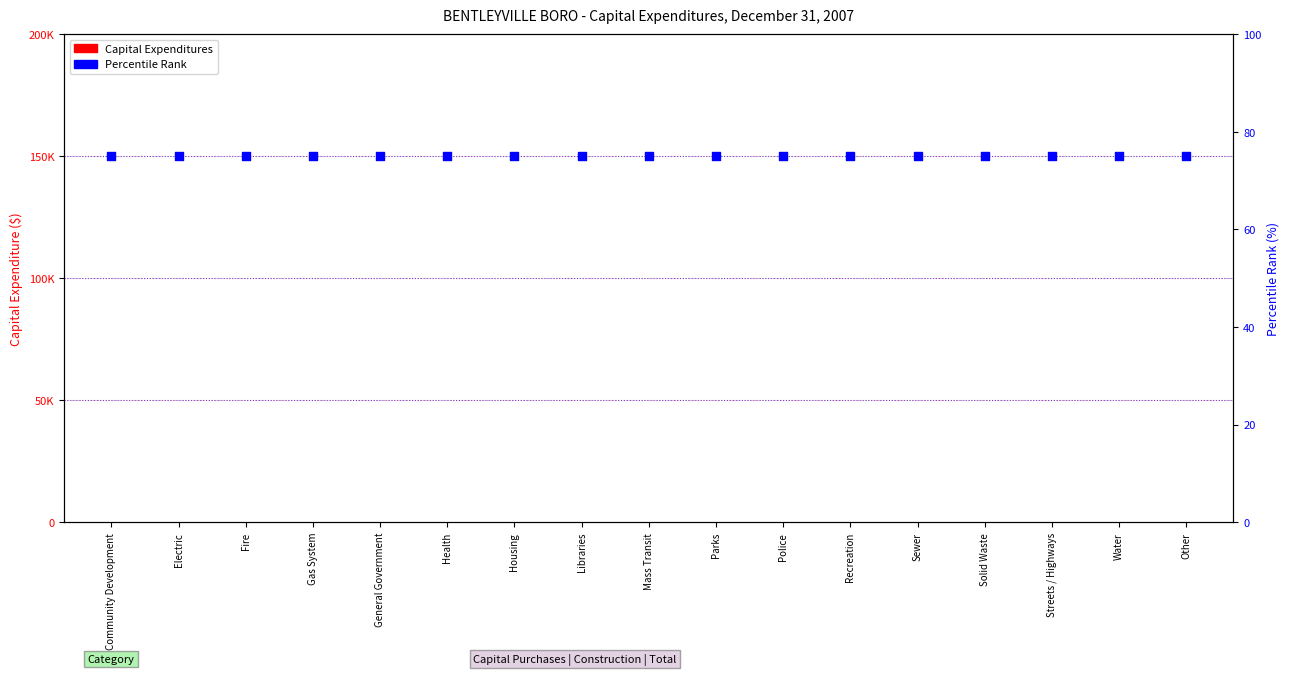

At how many categories does at least one series exceed 27?

17